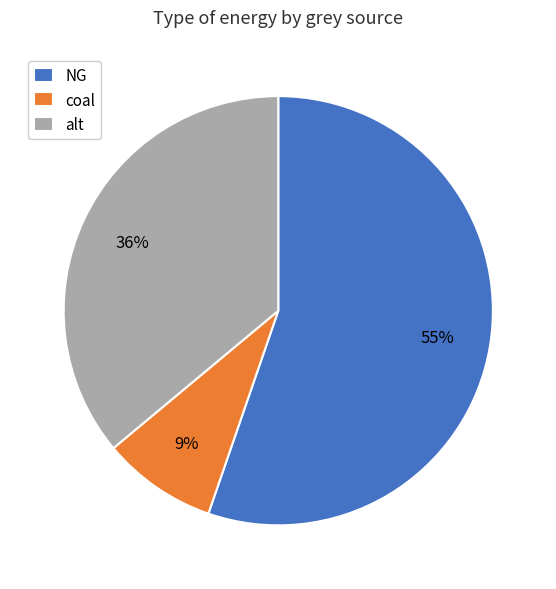

Which category has the biggest portion of the pie?

NG